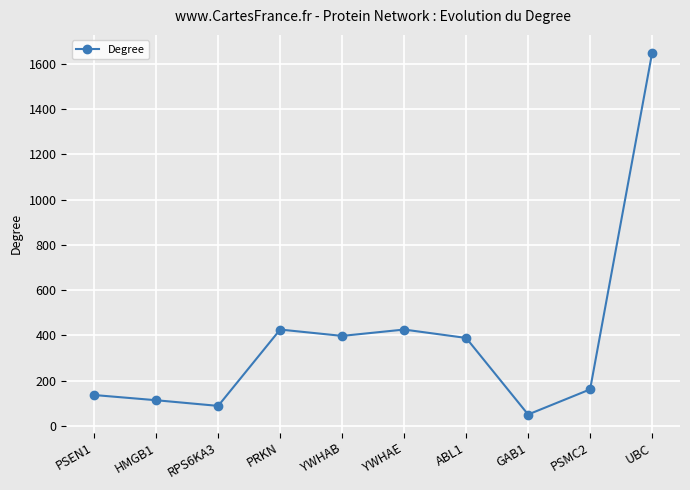

Reading right to left, extract all data points from this chart.

1647	162	51	389	426	398	426	89	114	137